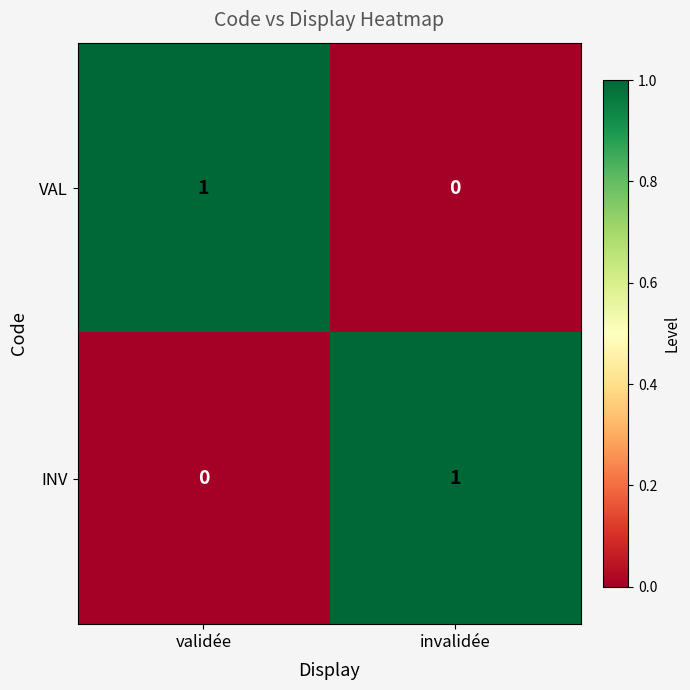

Is the value of INV at invalidée greater than the value of VAL at invalidée?

Yes